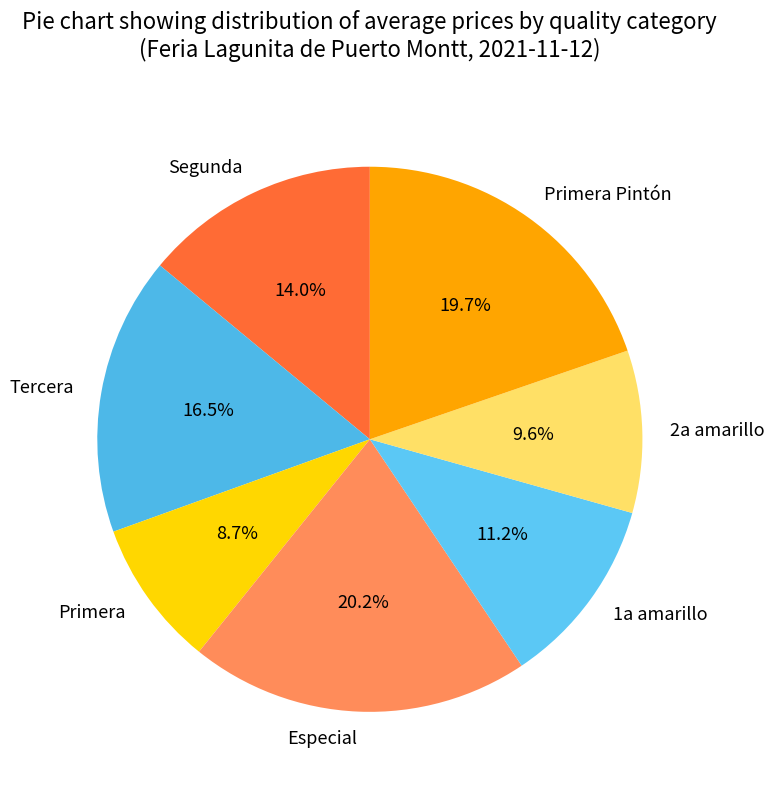

Approximately how many times larger is the value at 1a amarillo compared to Primera?

1.3